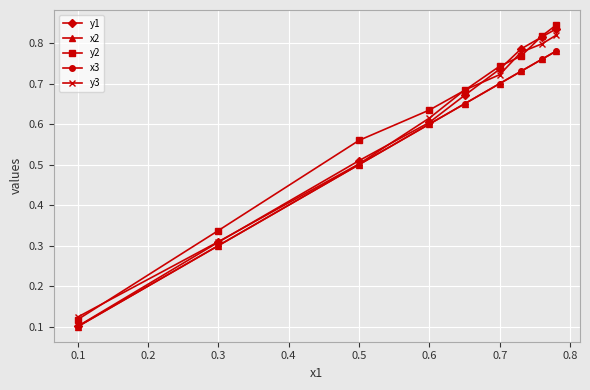

At how many categories does at least one series exceed 0?

9